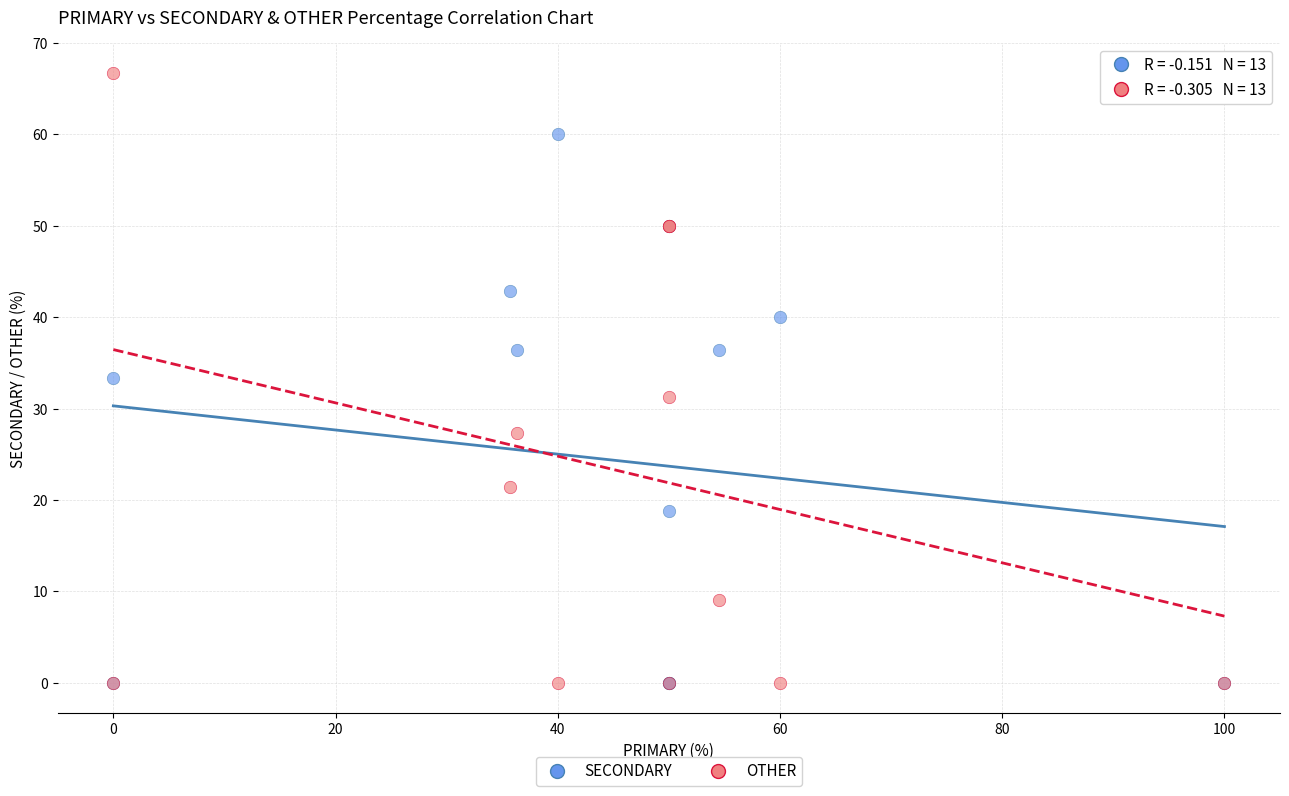

Which series has the widest spread of Y values?

OTHER